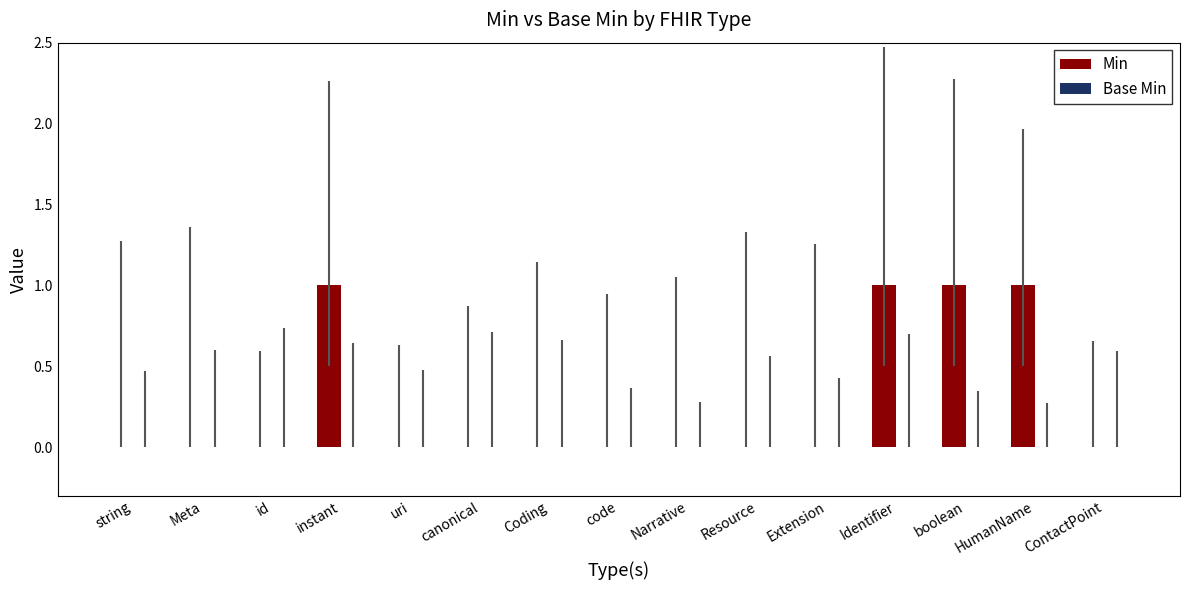

What is the change in value from canonical to boolean?

+1